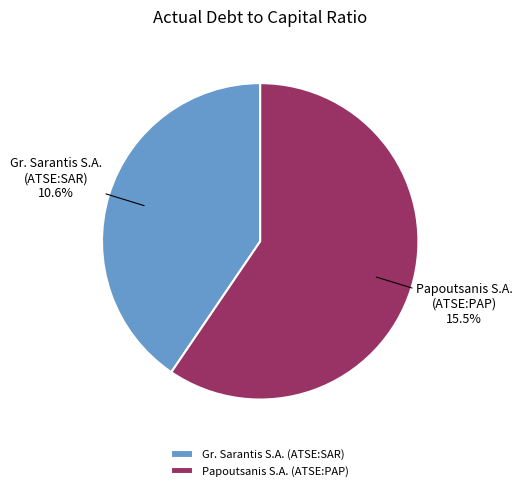

Rank the categories by value from highest to lowest.

Papoutsanis S.A. (ATSE:PAP), Gr. Sarantis S.A. (ATSE:SAR)